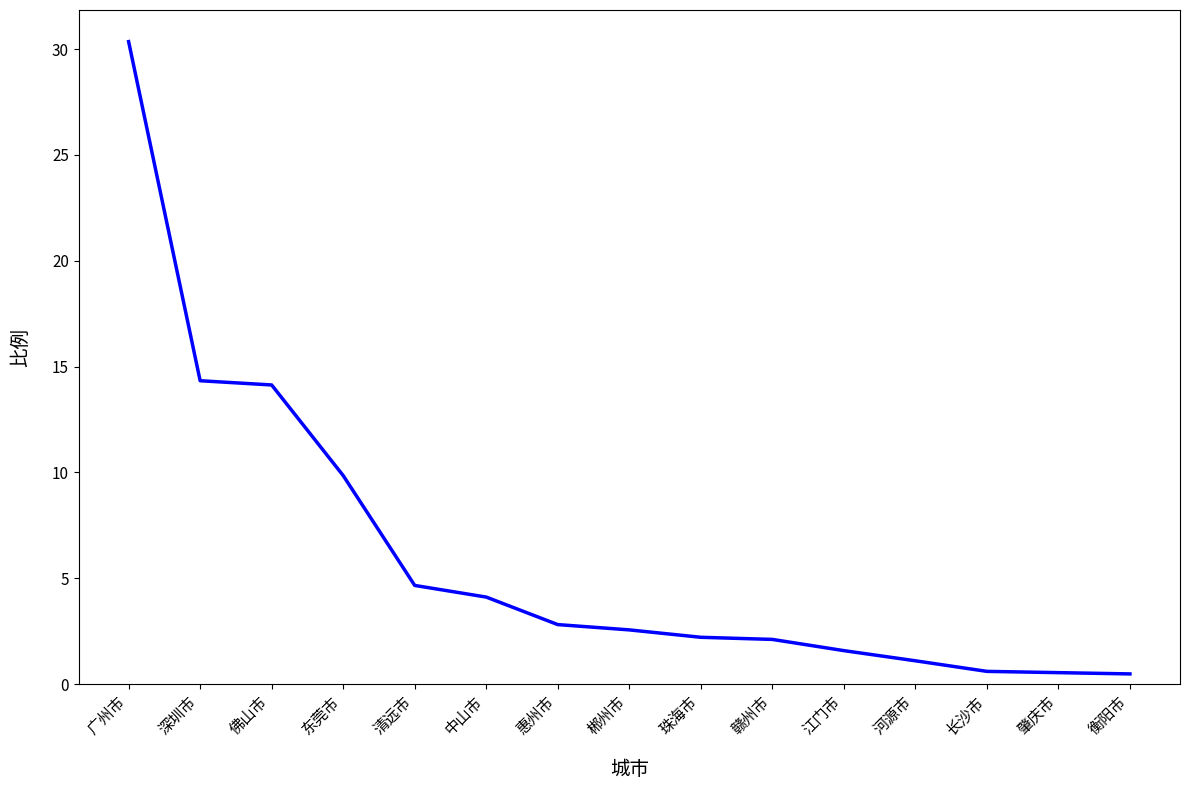

What is the ratio of the value at 珠海市 to the value at 惠州市?

0.8